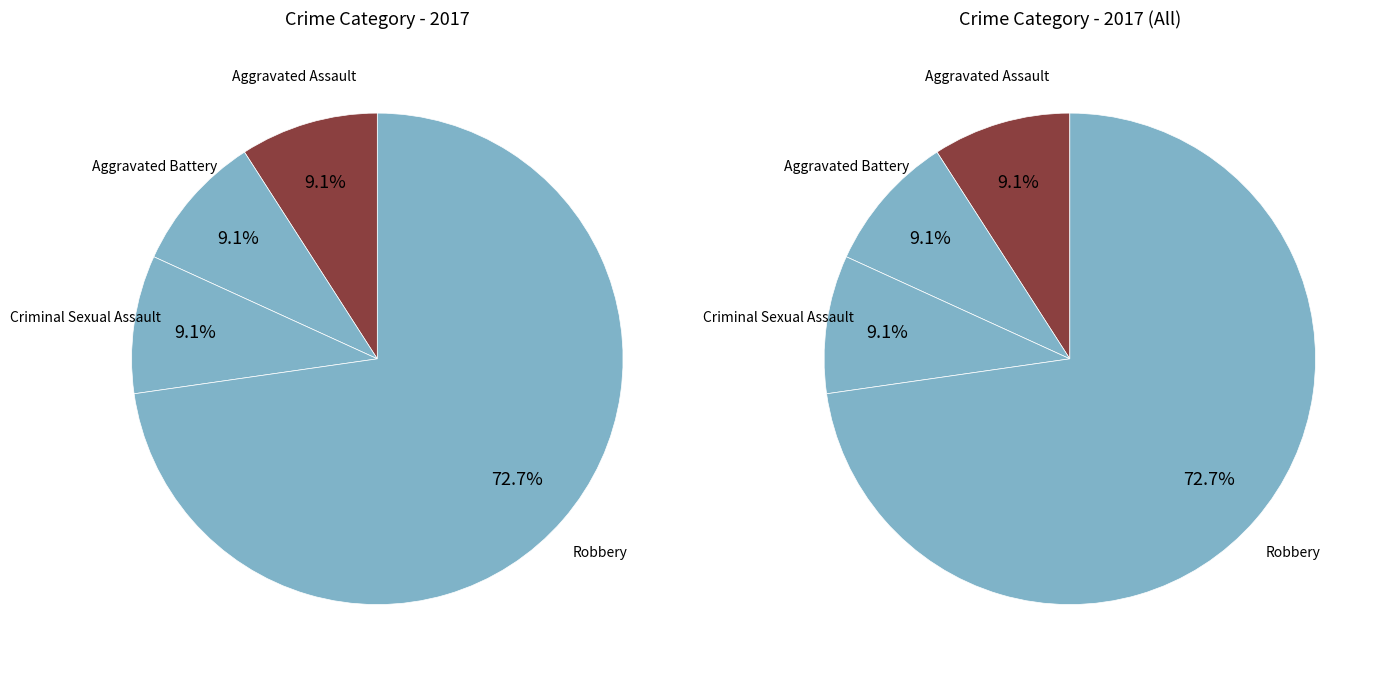

Count the number of slices in the pie.

4